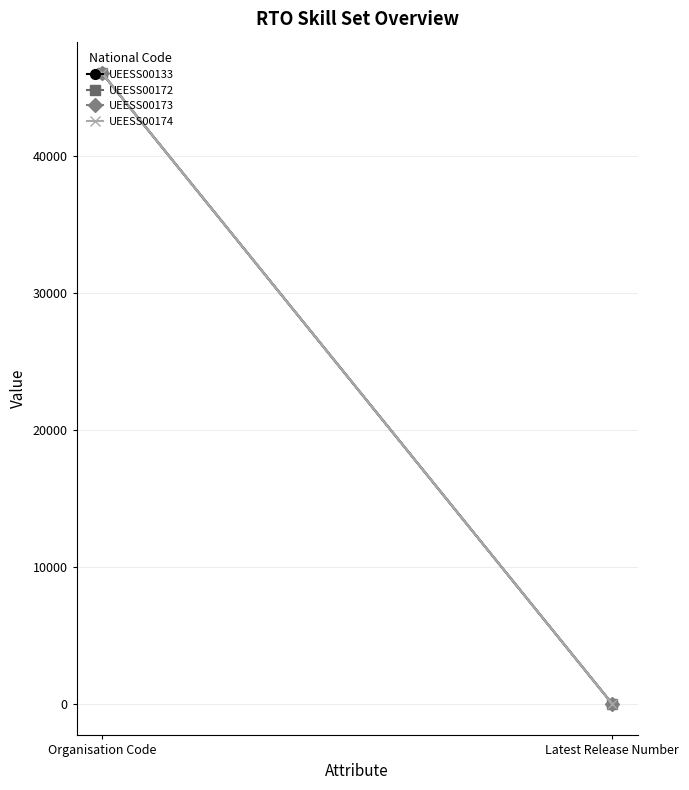

True or false: UEESS00173 has a value of 72324 at Organisation Code.

False